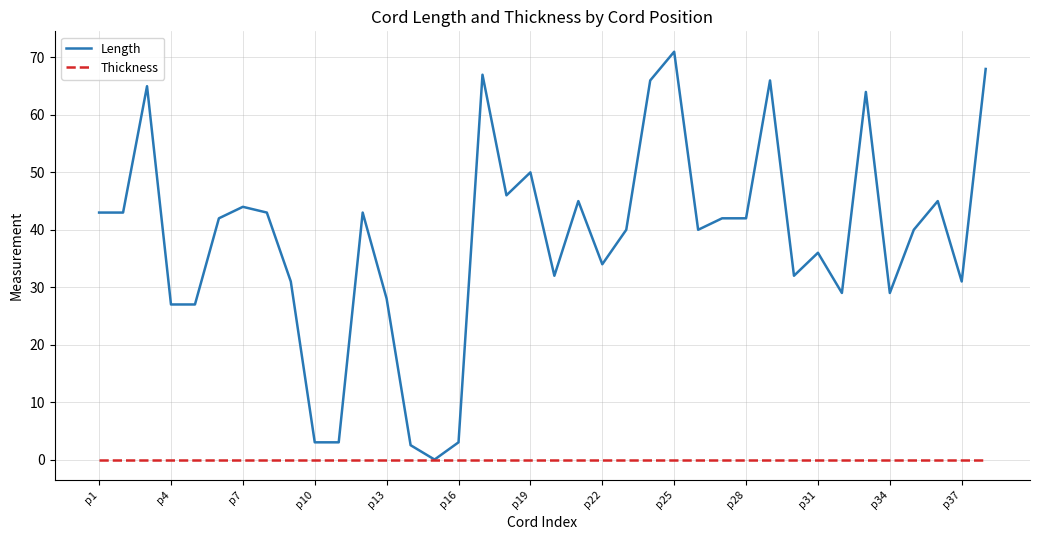

Which series has the widest spread of values?

Length